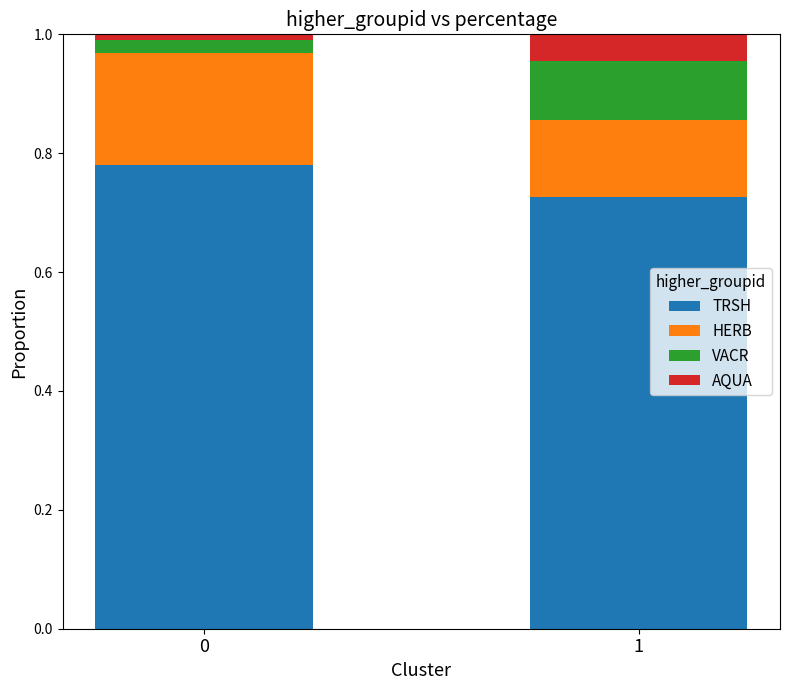

True or false: TRSH has a value of 0.4 at 1.

False